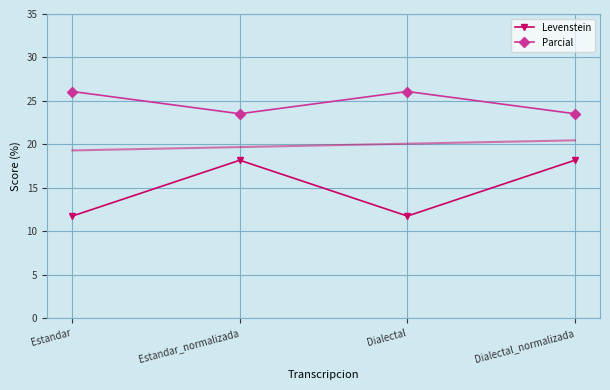

At which label does Levenstein reach its minimum?

Estandar